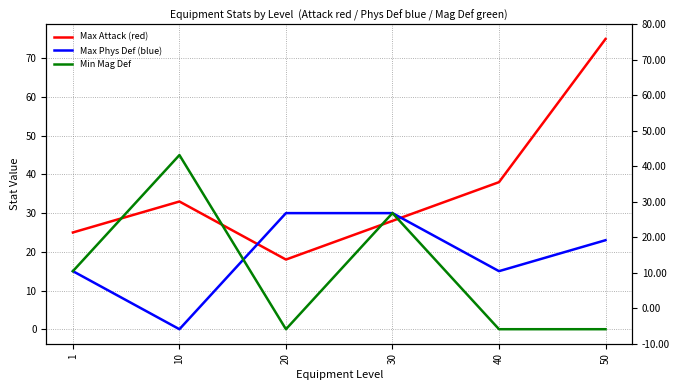

How many values in the Max Attack (red) series exceed 33?

2